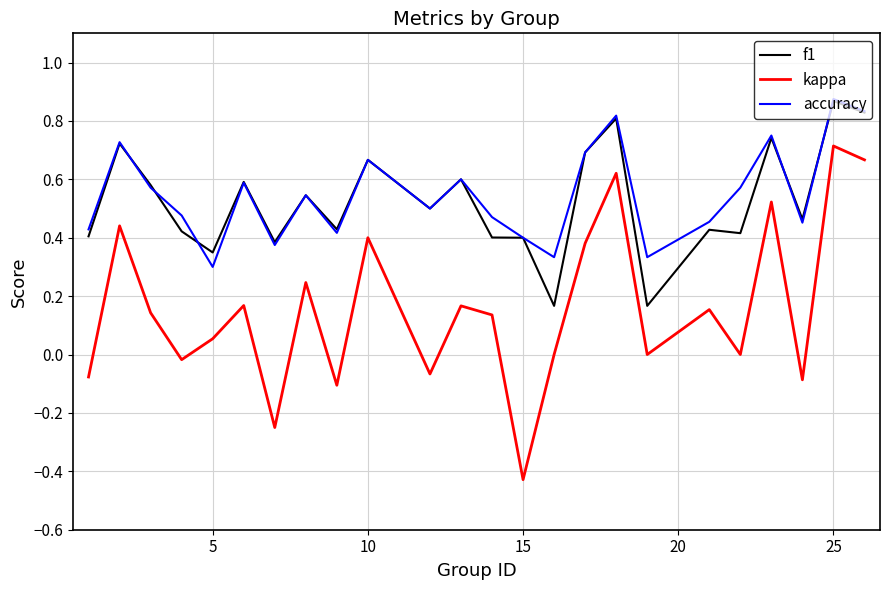

True or false: f1 and kappa intersect in this chart.

False